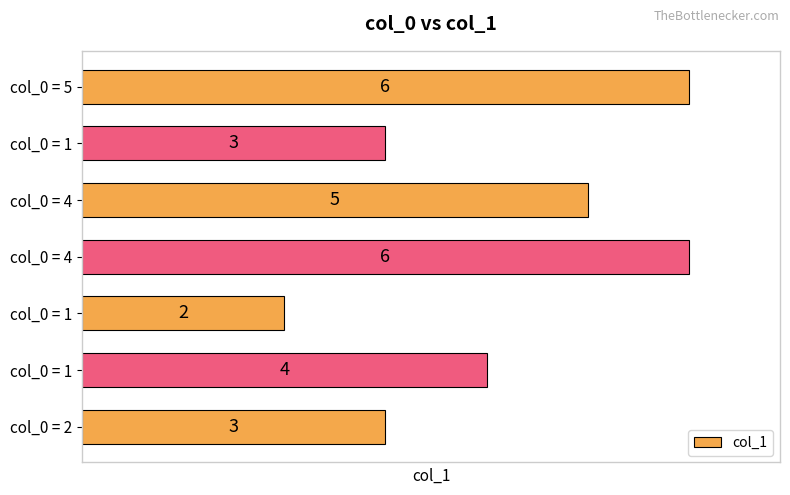

How many bars are there in total?

7